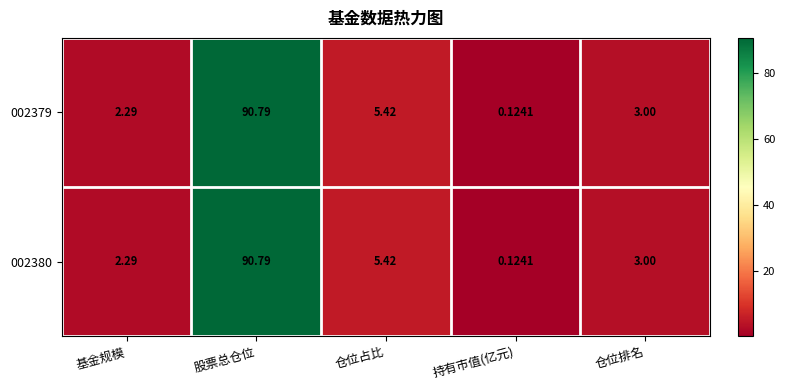

At which label is 002379 closest to 45?

仓位占比